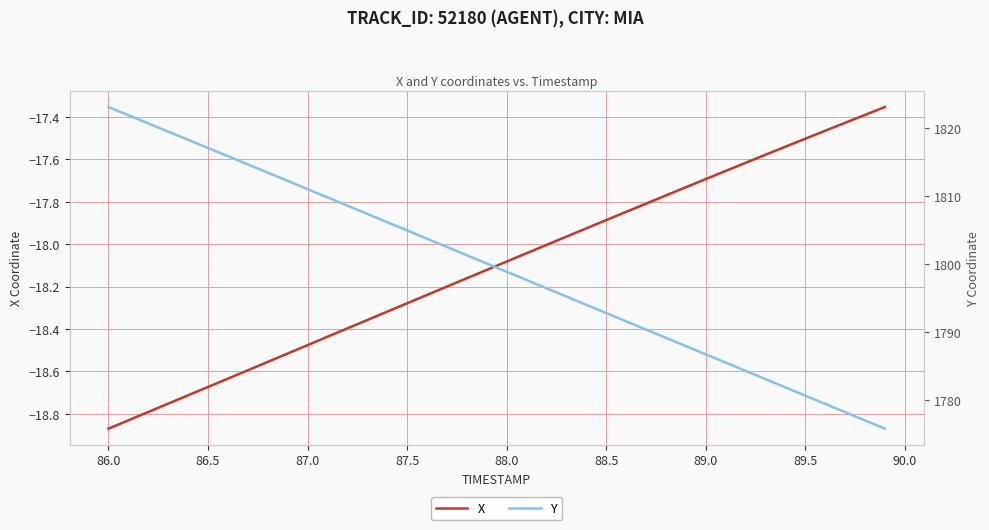

At which label does X reach its minimum?

86.0